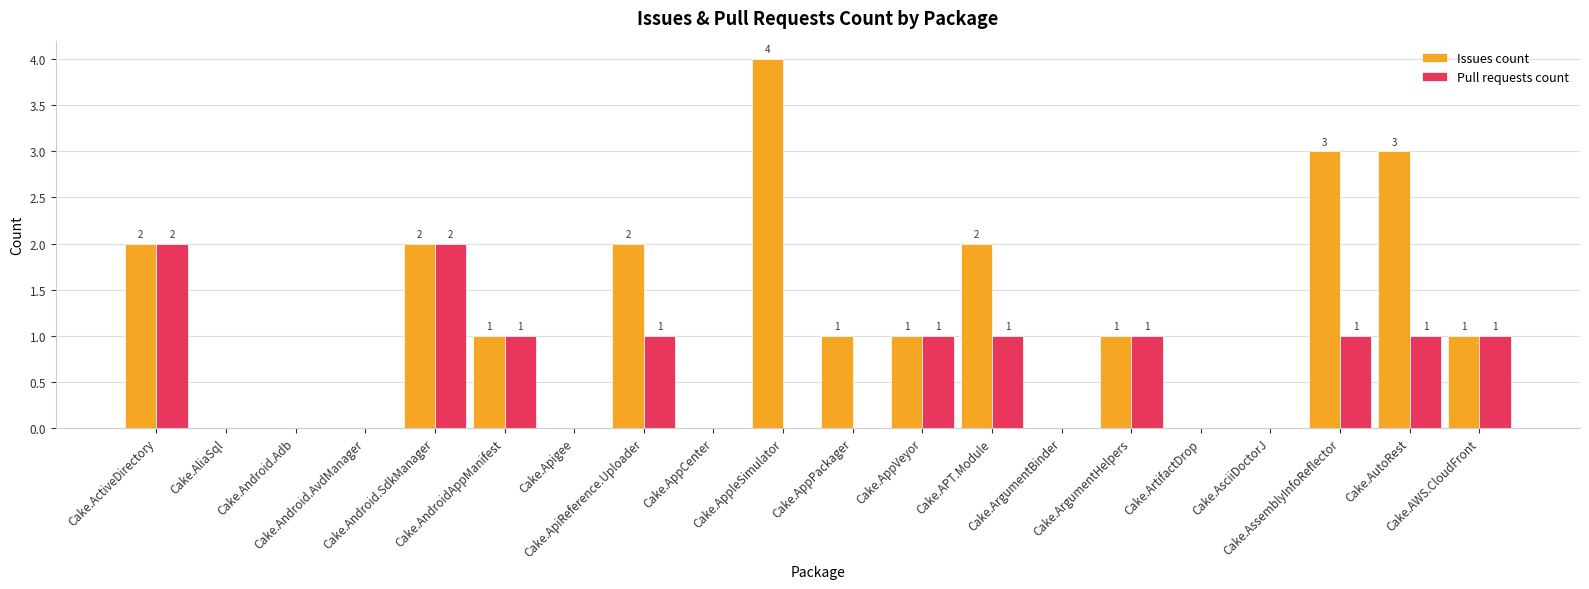

Which series has the largest total across all categories?

Issues count